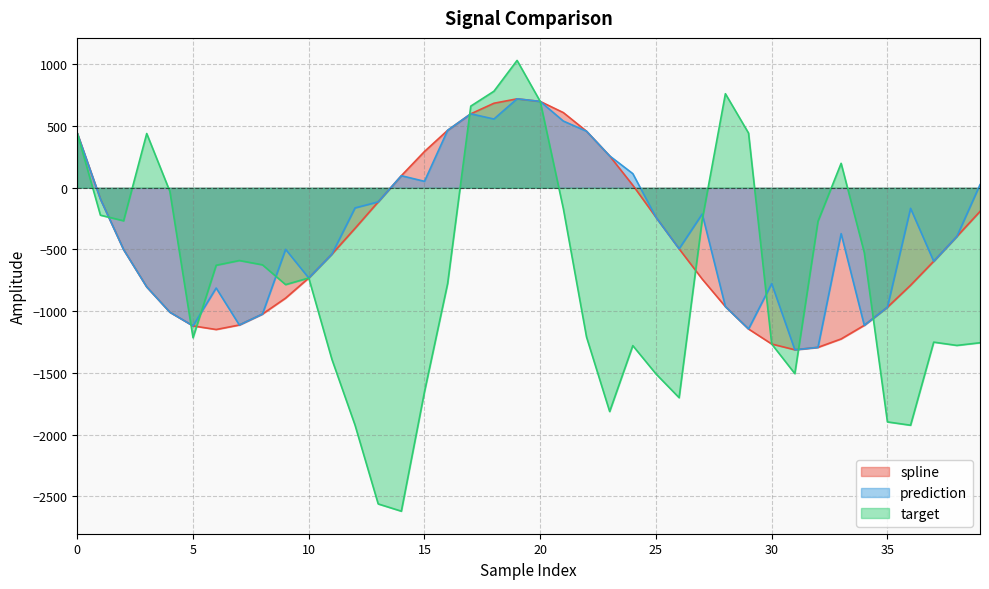

How many positive values does the spline series have?

12